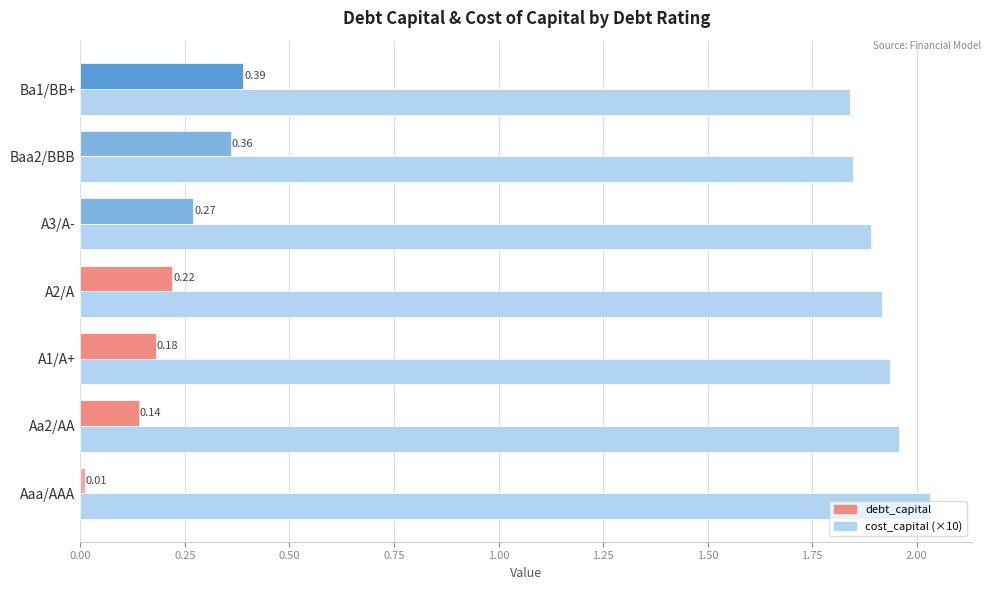

Which series changed the most between A3/A- and Ba1/BB+?

debt_capital